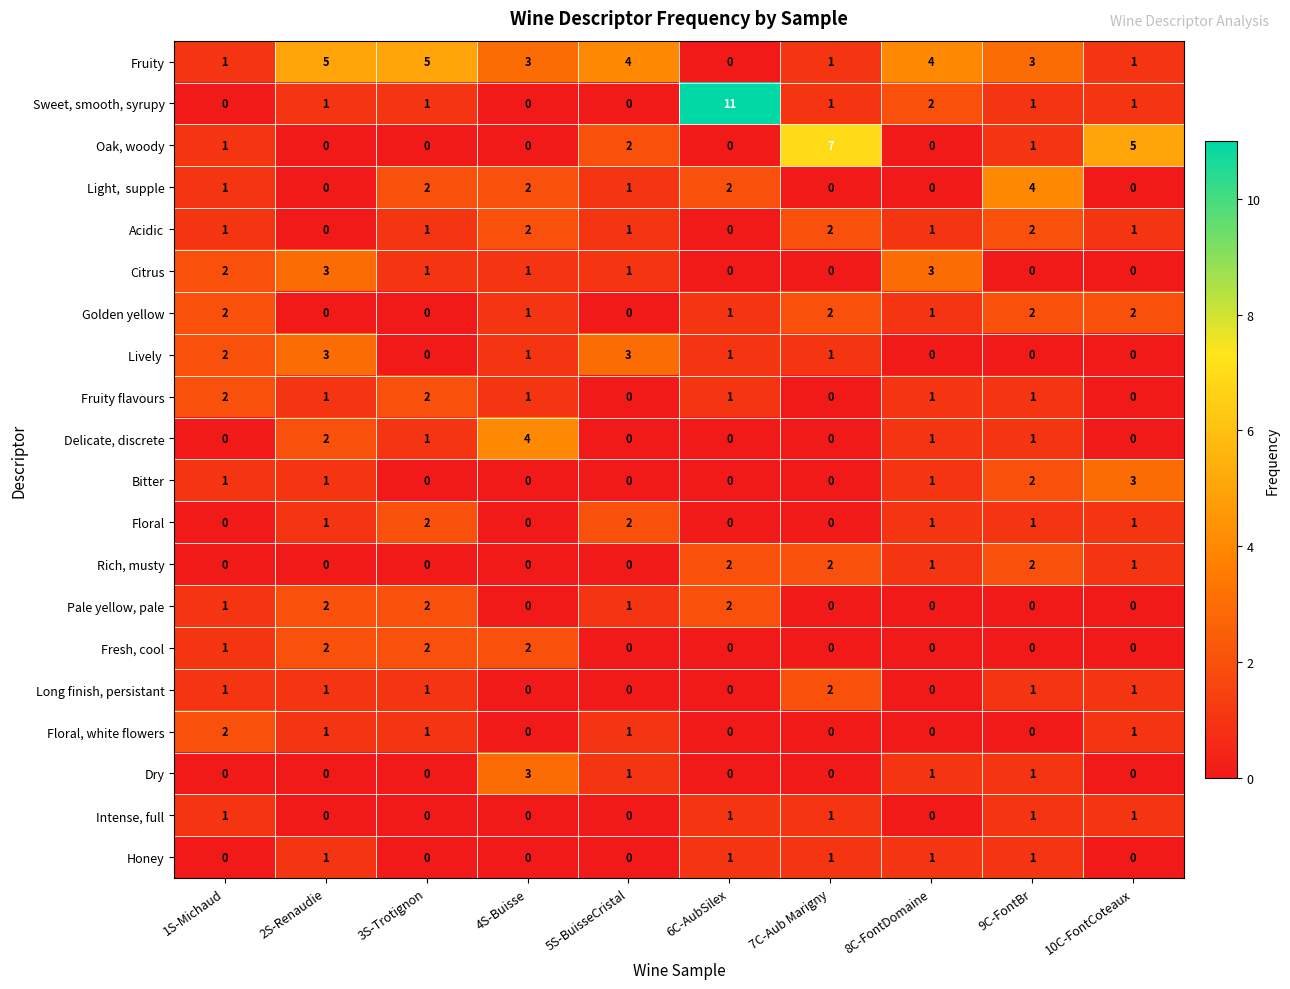

What is the sum of the Acidic values at 7C-Aub Marigny and 5S-BuisseCristal?

3